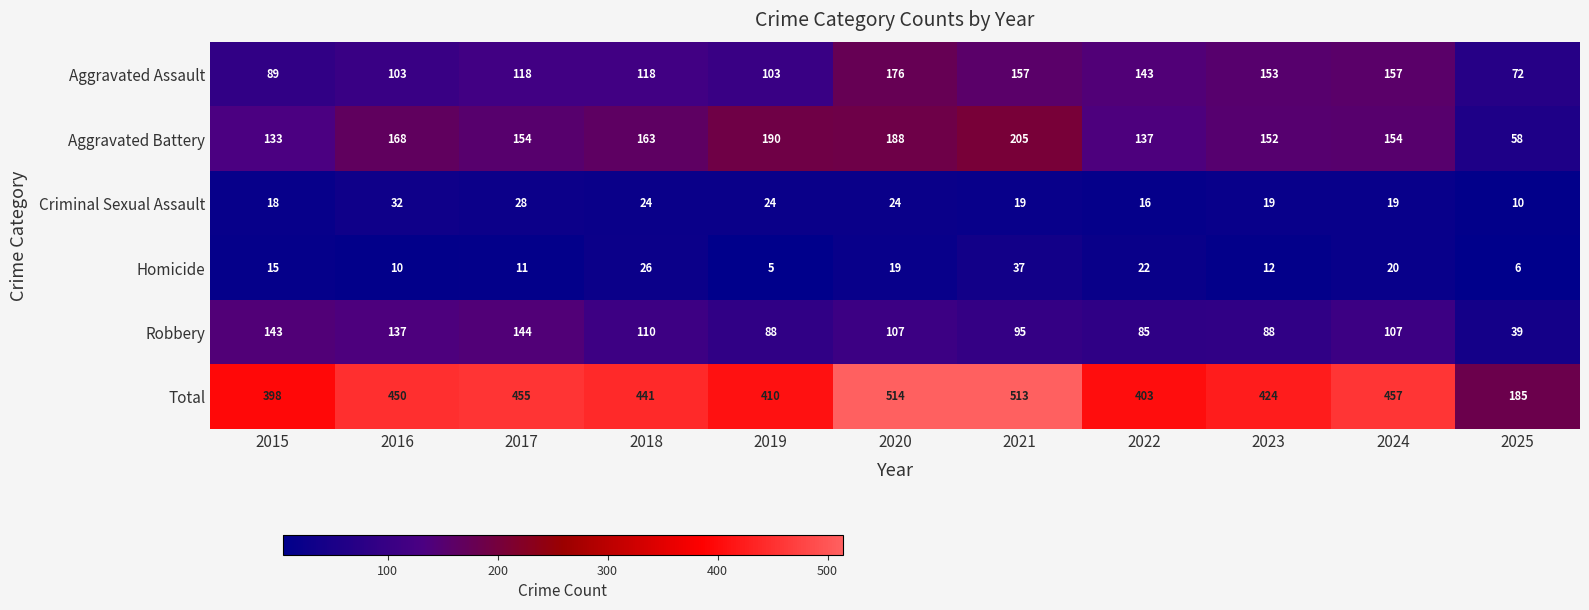

Which series has the largest total across all categories?

Total